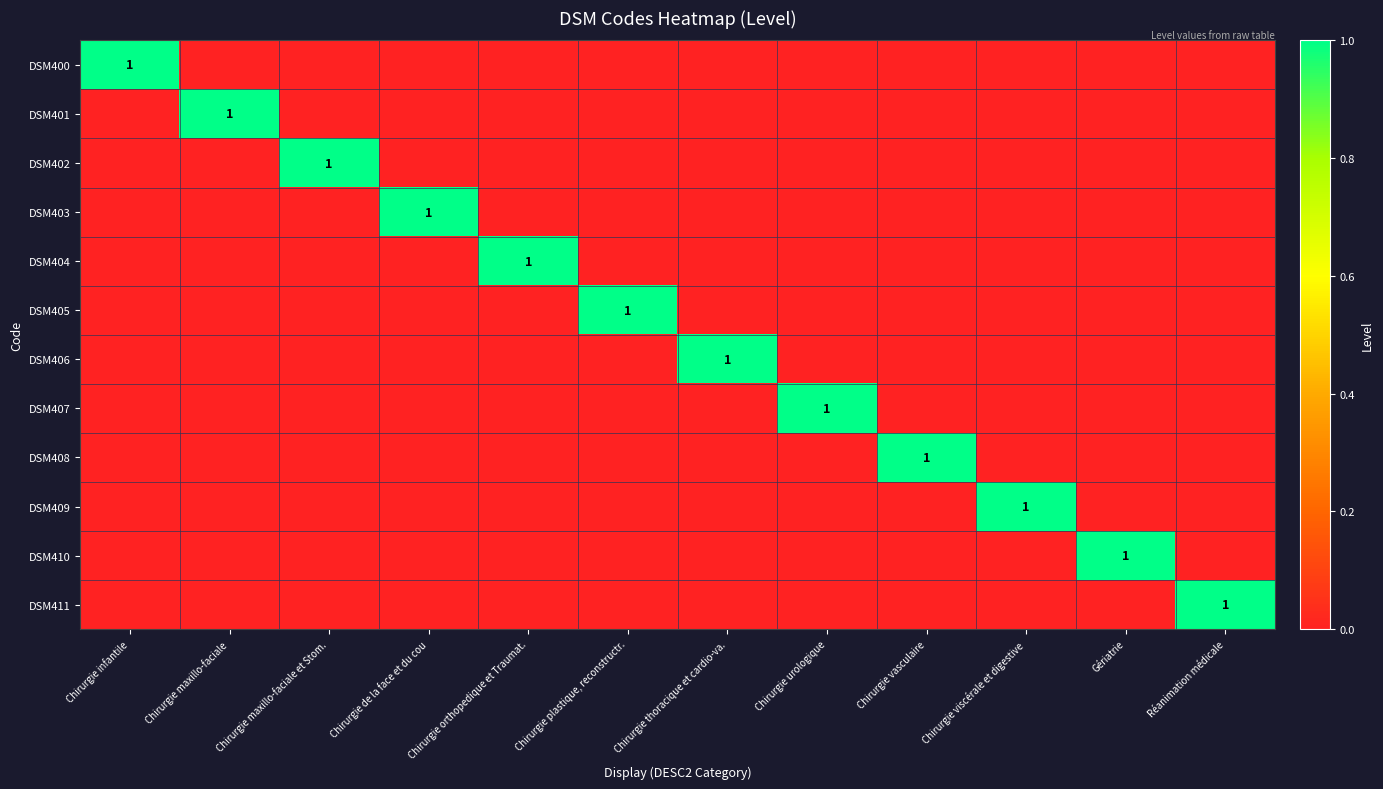

The DSM407 series shows 1 at Chirurgie urologique. True or false?

True